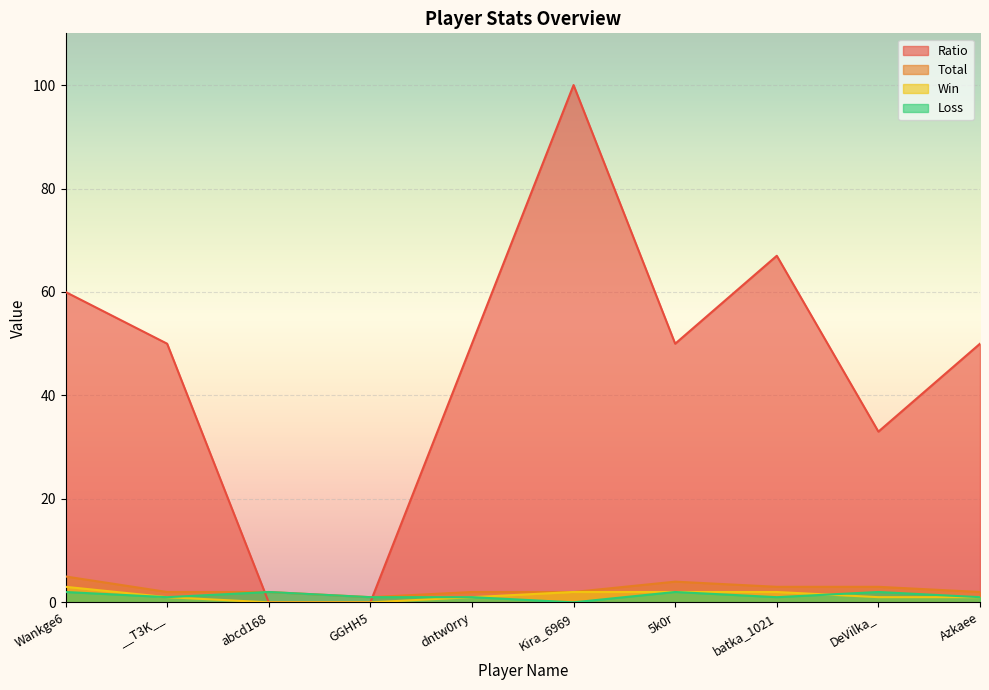

What is the difference between the maximum and minimum values in the Total series?

4